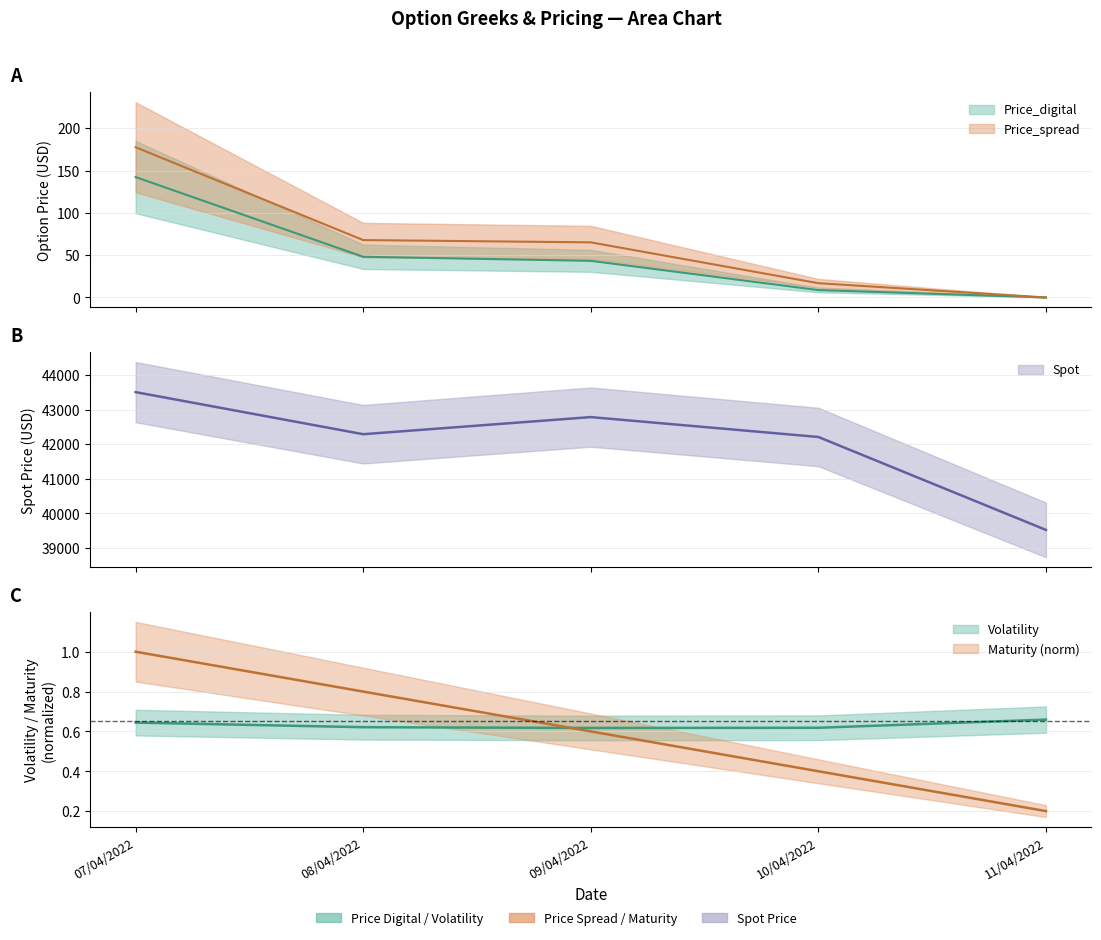

After their last crossing, which series has the higher values: Price_digital or Maturity?

Maturity